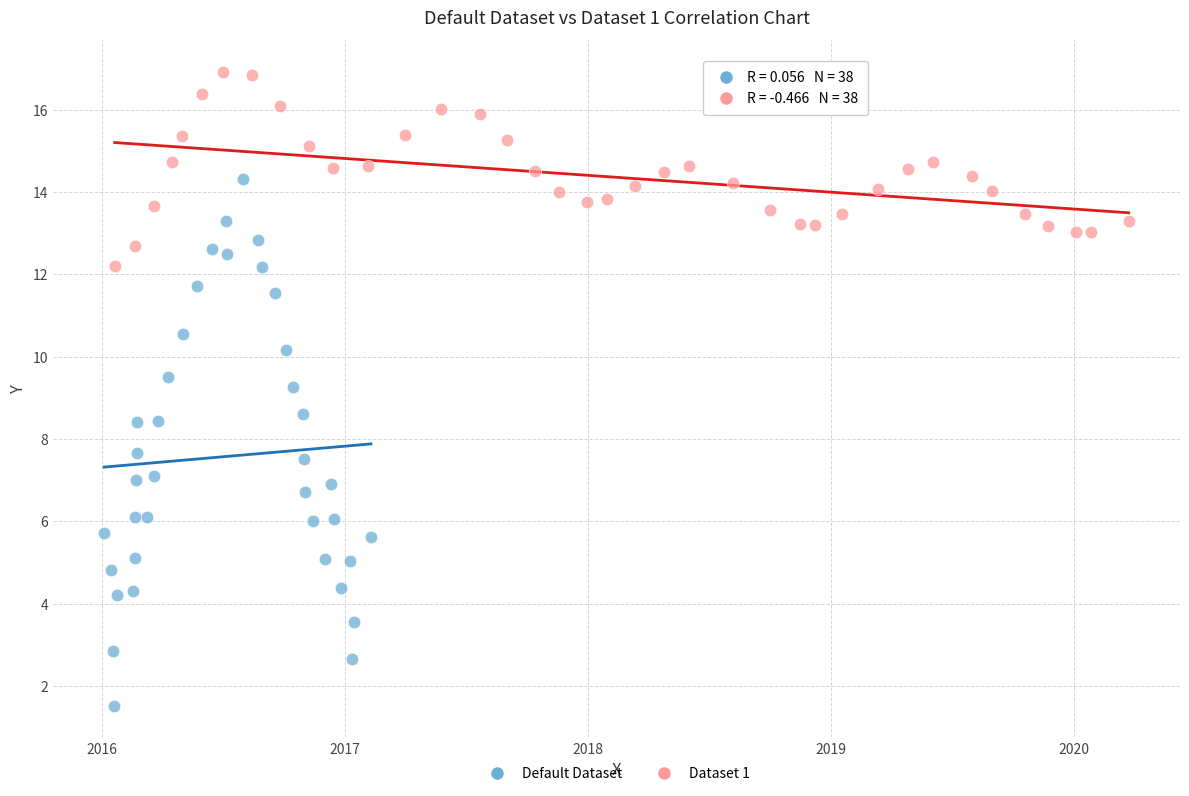

Which series has the widest spread of Y values?

Default Dataset